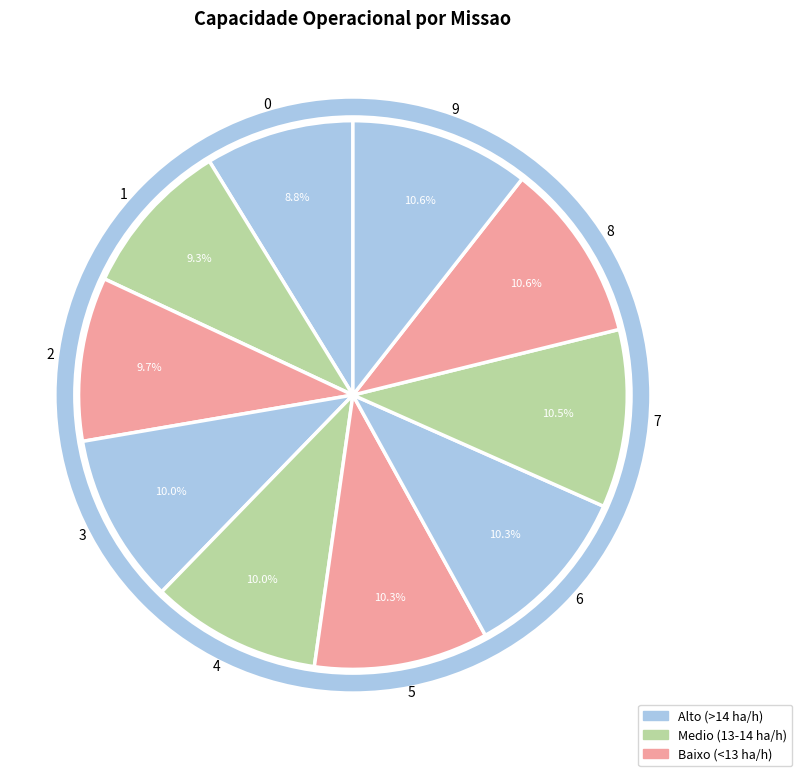

Which category has the biggest portion of the pie?

8